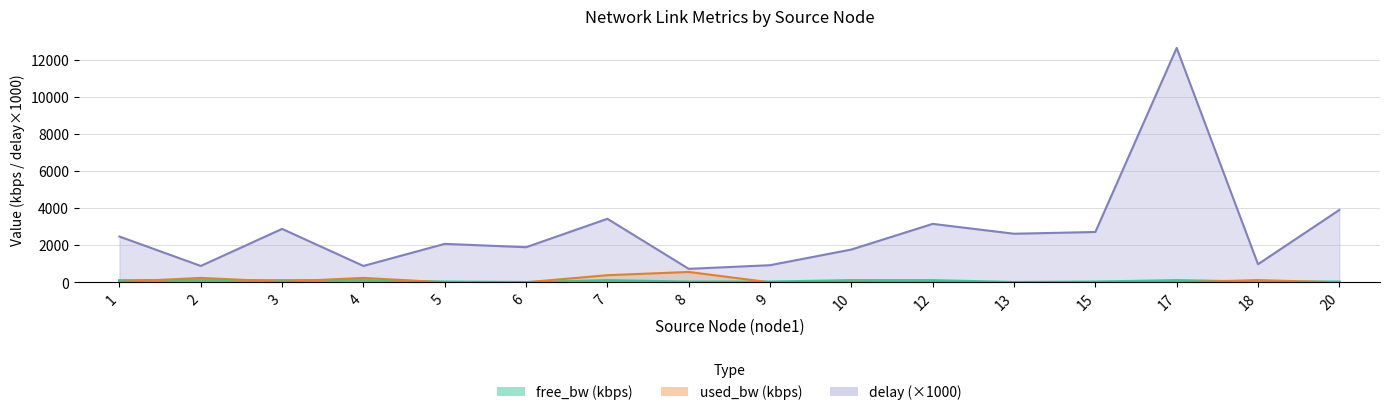

The value of used_bw at 5 is 0.3. True or false?

False